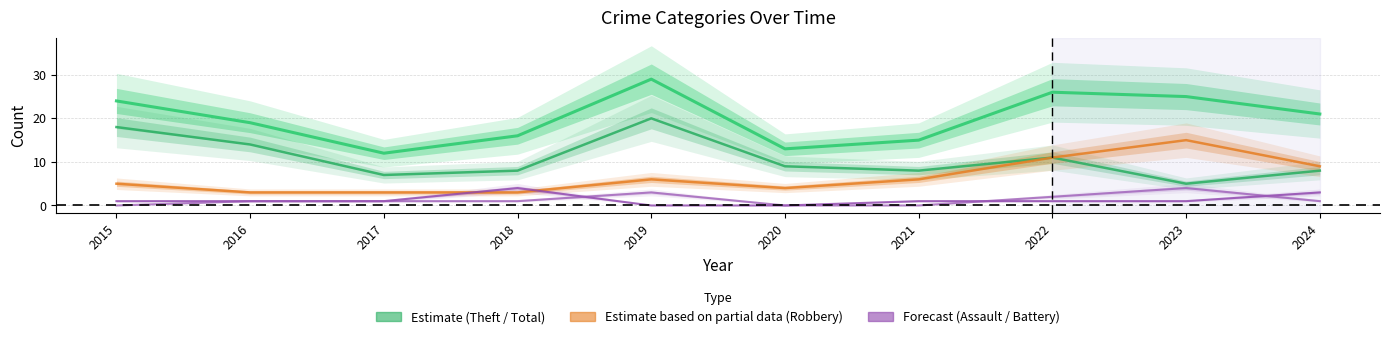

At which category does Total reach its first local valley?

2017